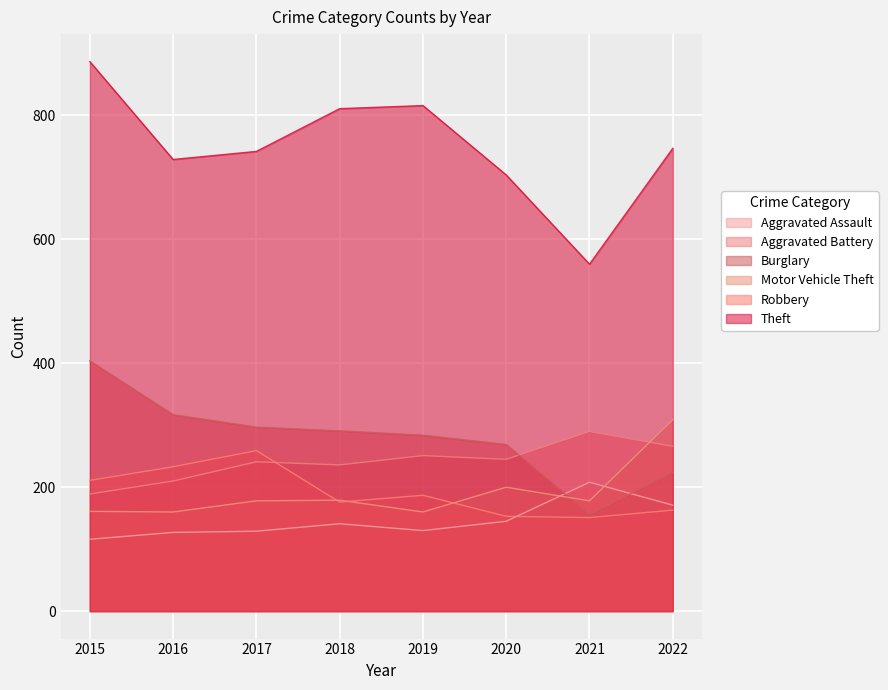

Which category has the highest value in the Aggravated Battery series?

2021